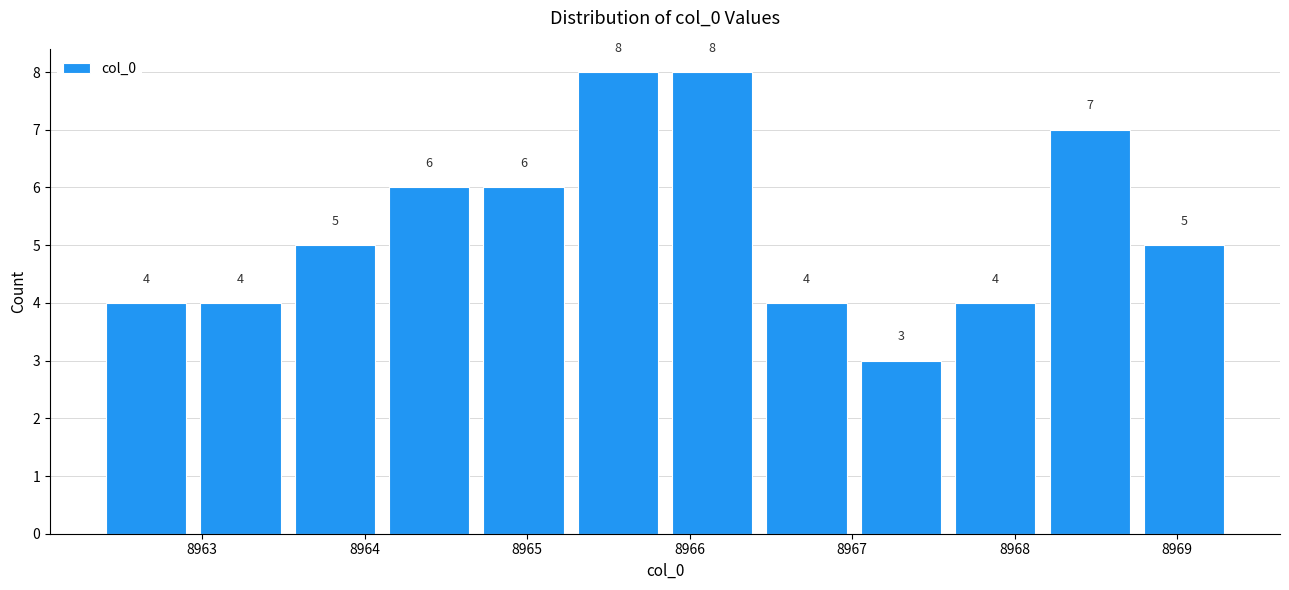

Reading left to right, transcribe this chart: for each bar, give the range it covers on the x-axis and its height. The bar edges are not printed on the chart, so give them approximately, as read against the axis.

8962.4 to 8962.9: 4
8962.9 to 8963.5: 4
8963.5 to 8964.1: 5
8964.1 to 8964.7: 6
8964.7 to 8965.3: 6
8965.3 to 8965.8: 8
8965.8 to 8966.4: 8
8966.4 to 8967.0: 4
8967.0 to 8967.6: 3
8967.6 to 8968.2: 4
8968.2 to 8968.8: 7
8968.8 to 8969.3: 5